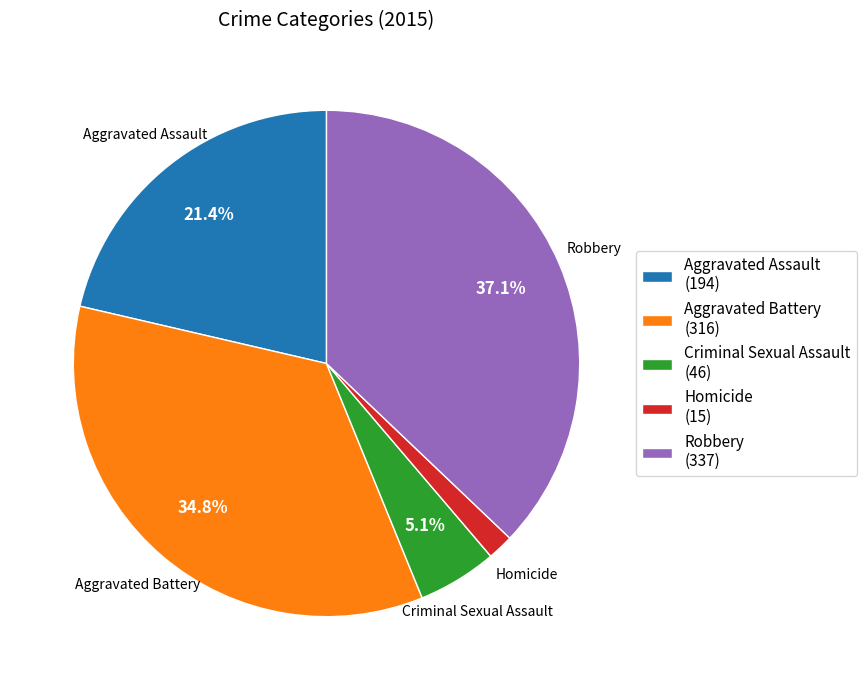

Does Aggravated Assault account for over 50% of the chart?

No